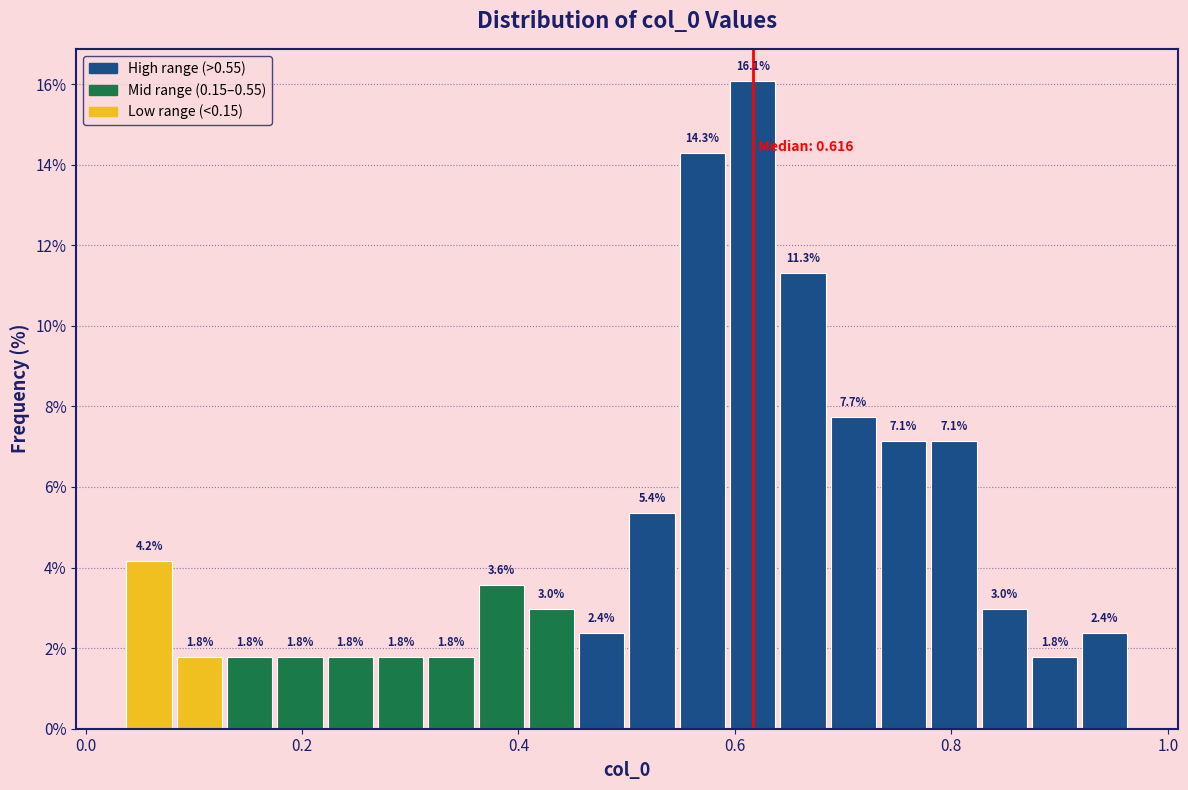

Read against the x-axis, roughly where is the centre of the tallest bar?

0.62